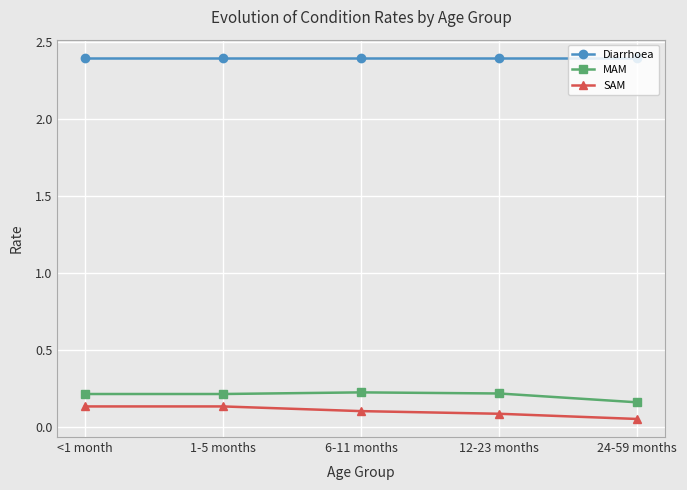

What is the total value across all series at 6-11 months?

2.7